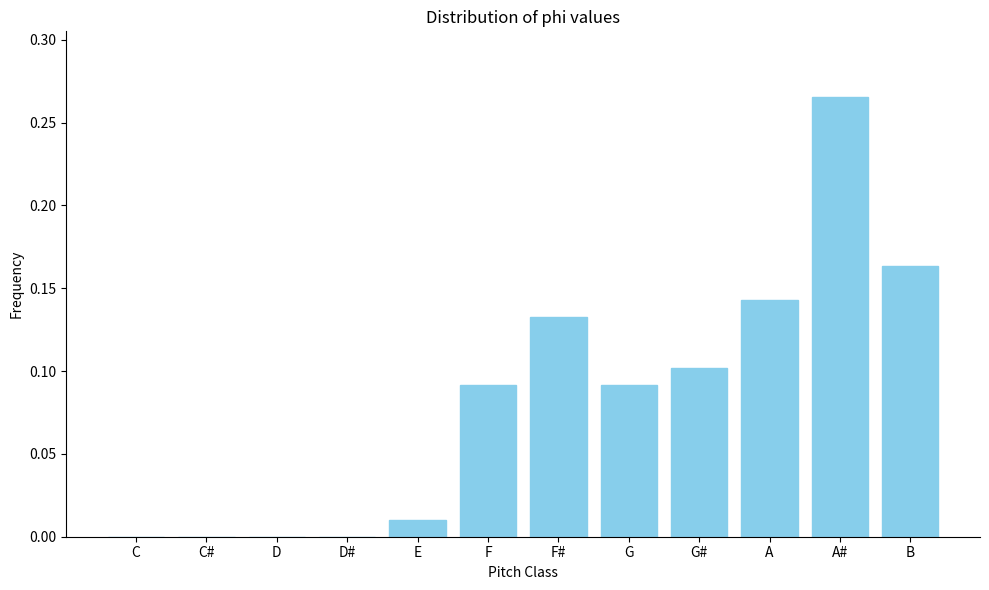

Is it true that the value at A is 0.2?

False